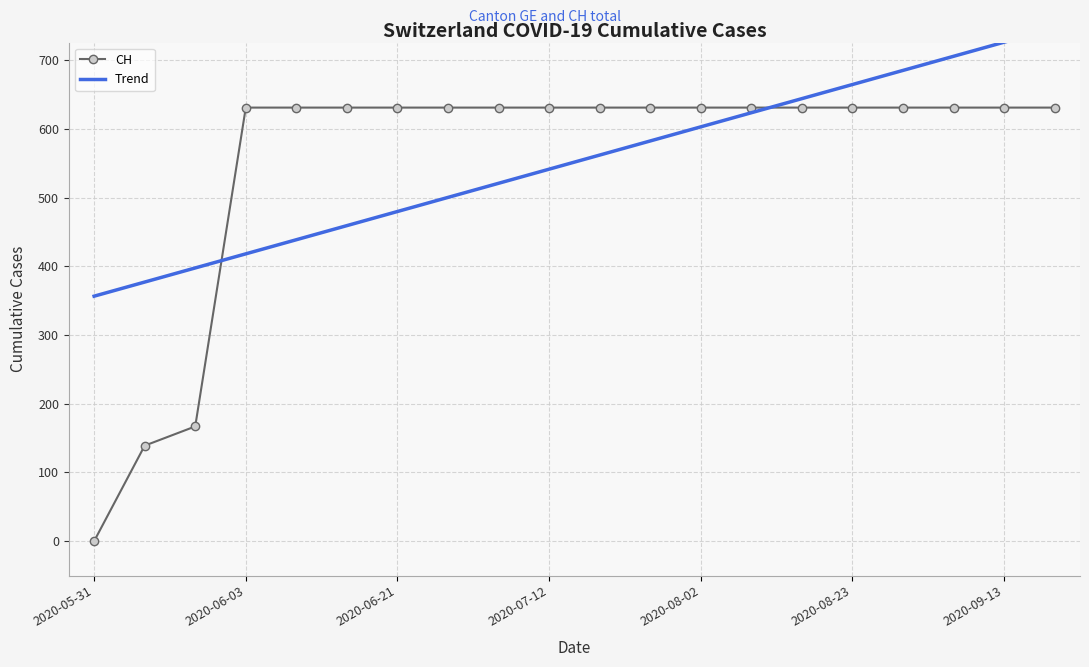

True or false: CH has a value of 0 at 2020-05-31.

True